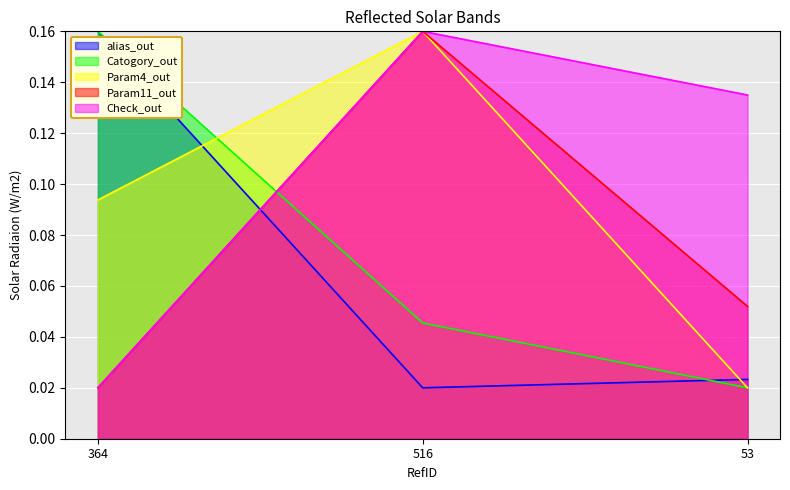

Is the value of Param4 at 53 greater than the value of Catogory at 364?

No